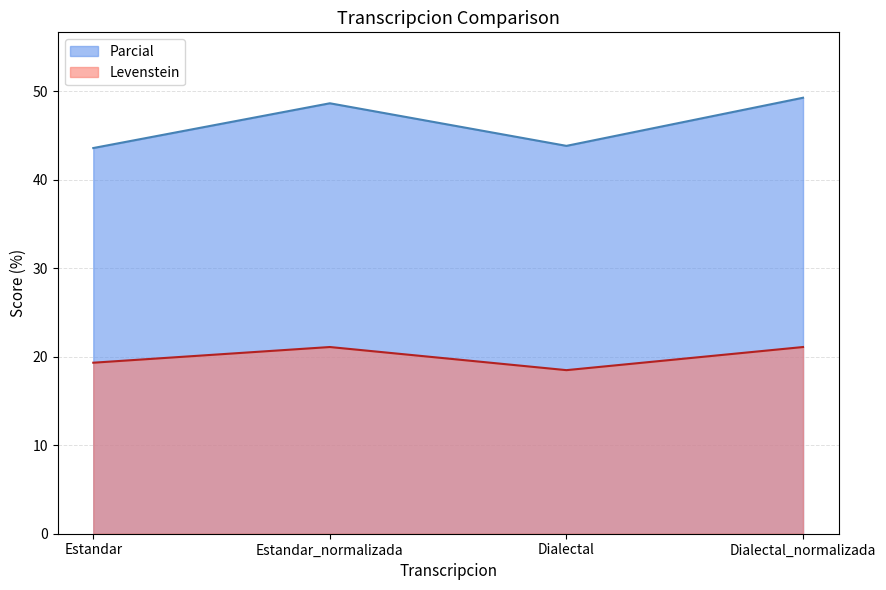

How many series are shown in this chart?

2